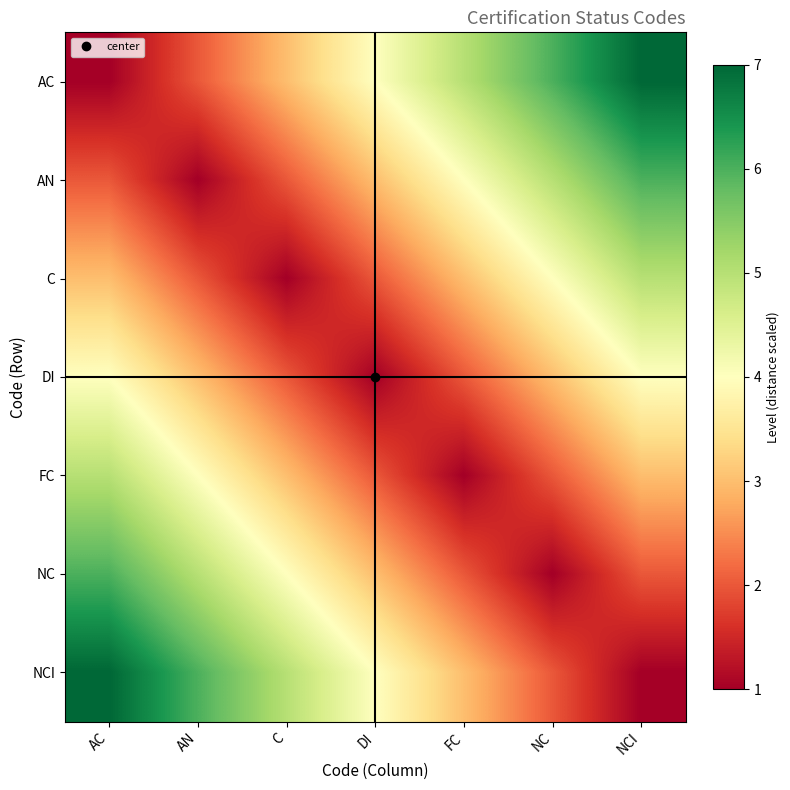

List the series in order of their peak value, lowest first.

DI, C, FC, AN, NC, AC, NCI